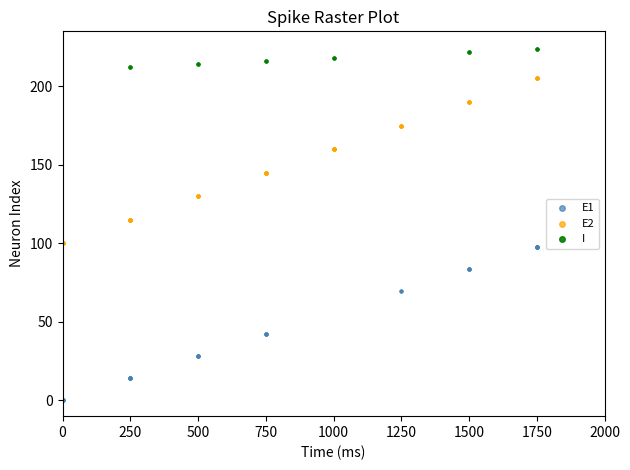

Which series reaches the minimum Y coordinate?

E1